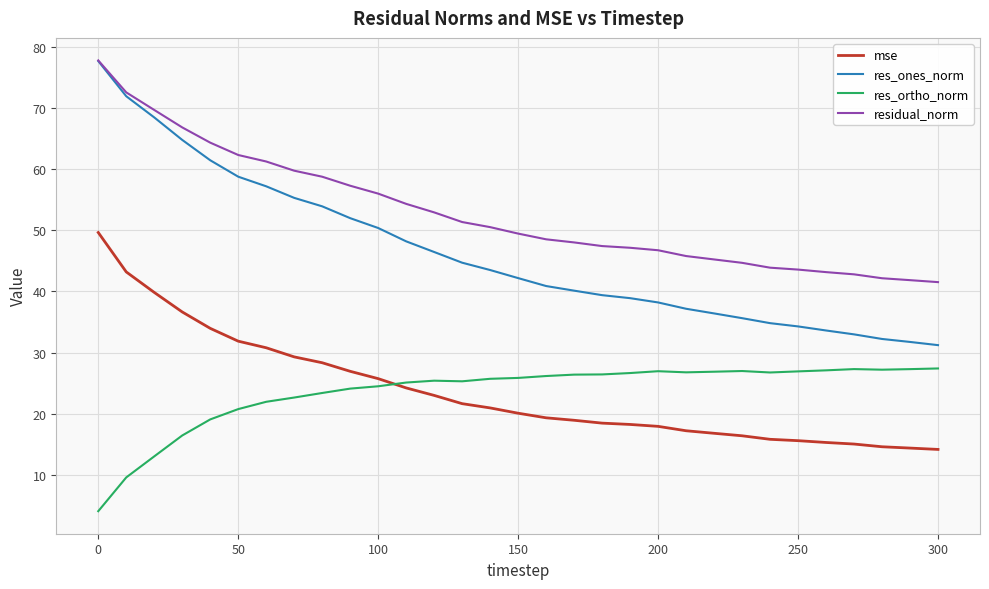

Which series has the widest spread of values?

res_ones_norm